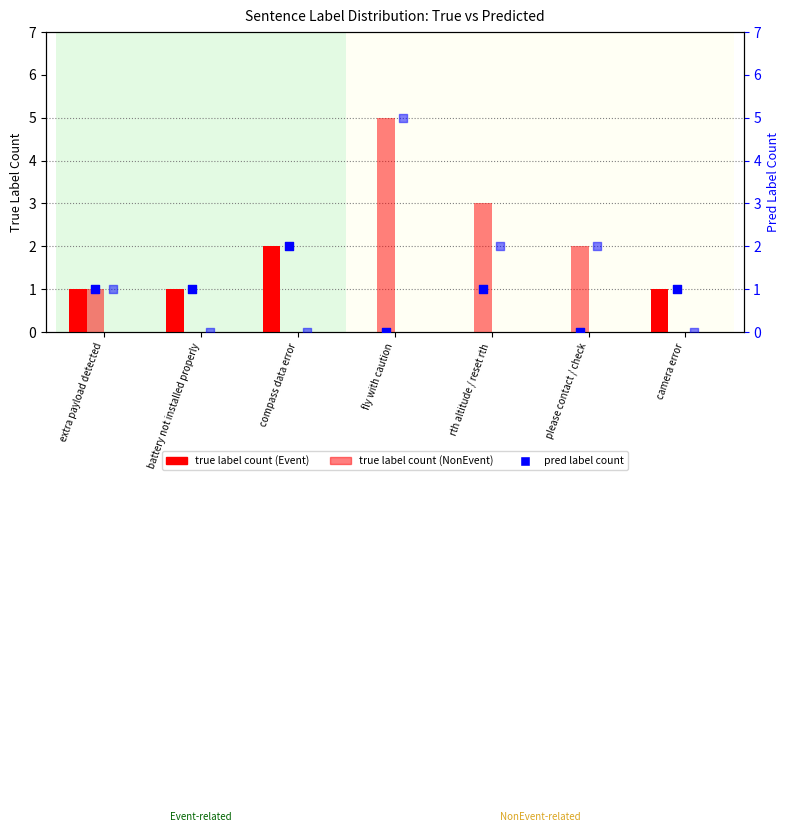

Which series has the largest Y range (max minus min)?

True NonEvent